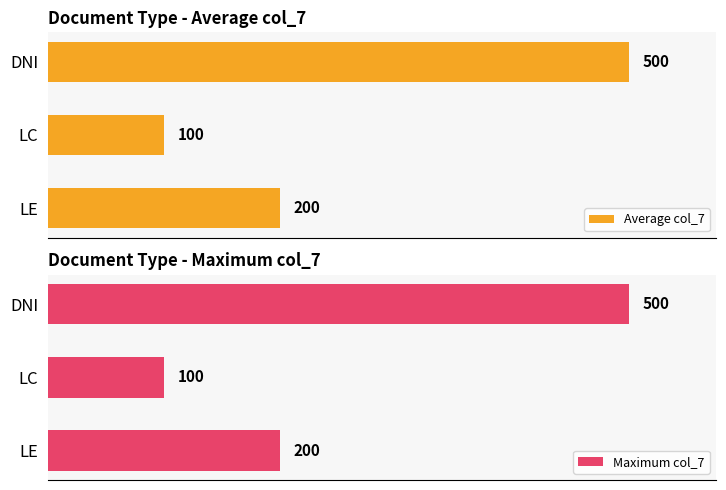

How many bars are there in each group?

2